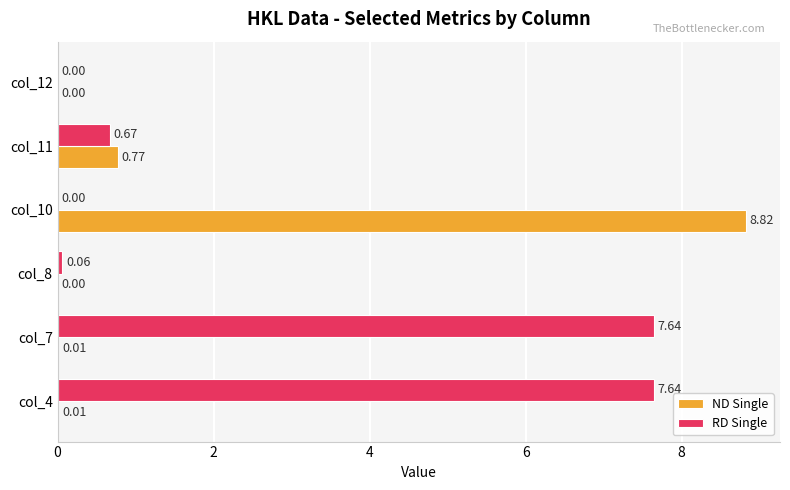

Which series has the largest total across all categories?

RD Single